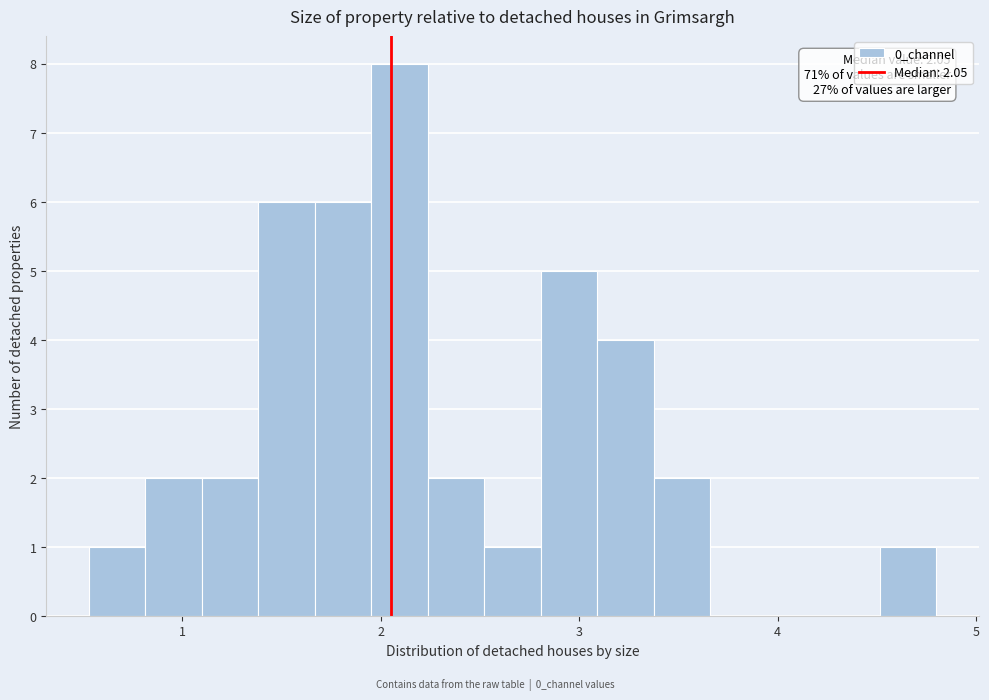

Read against the x-axis, roughly where is the centre of the tallest bar?

2.1